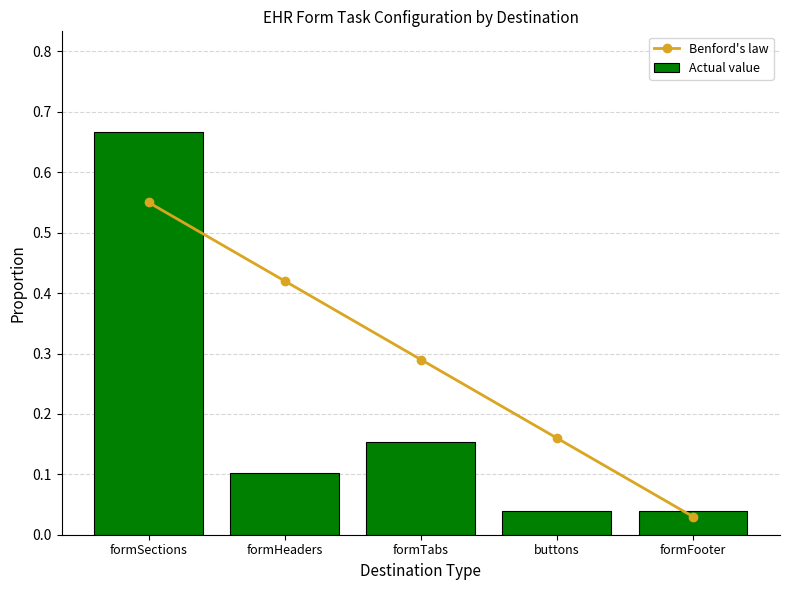

Rank the series by their maximum value, from highest to lowest.

Actual value, Benford's law